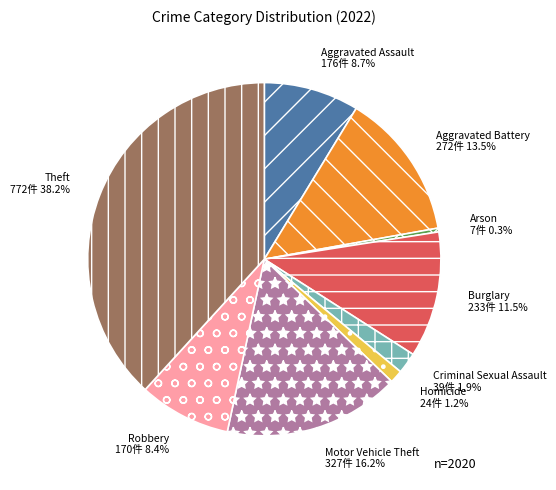

Between Aggravated Battery and Theft, which is larger?

Theft